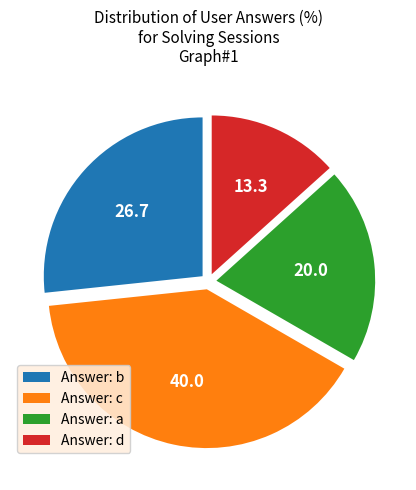

Which has a higher value, Answer: d or Answer: a?

Answer: a